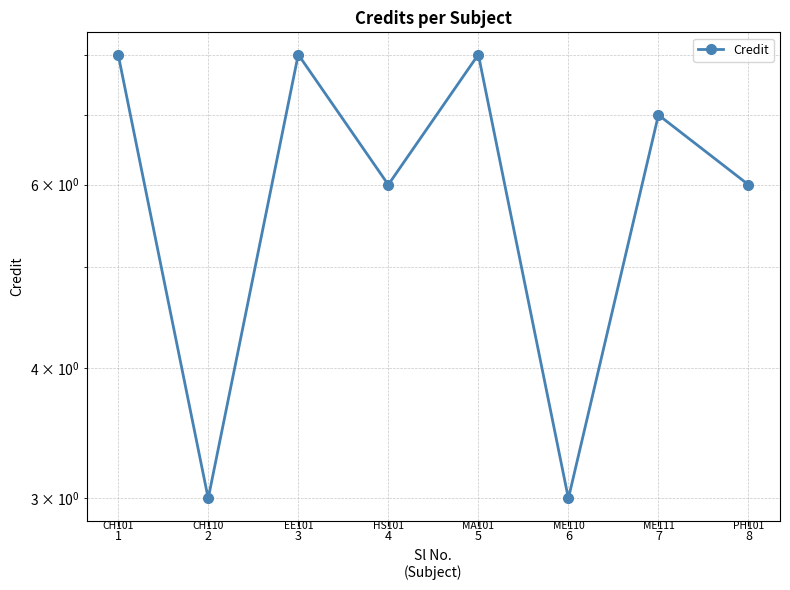

True or false: there are more than 1 points higher than both neighbors.

True